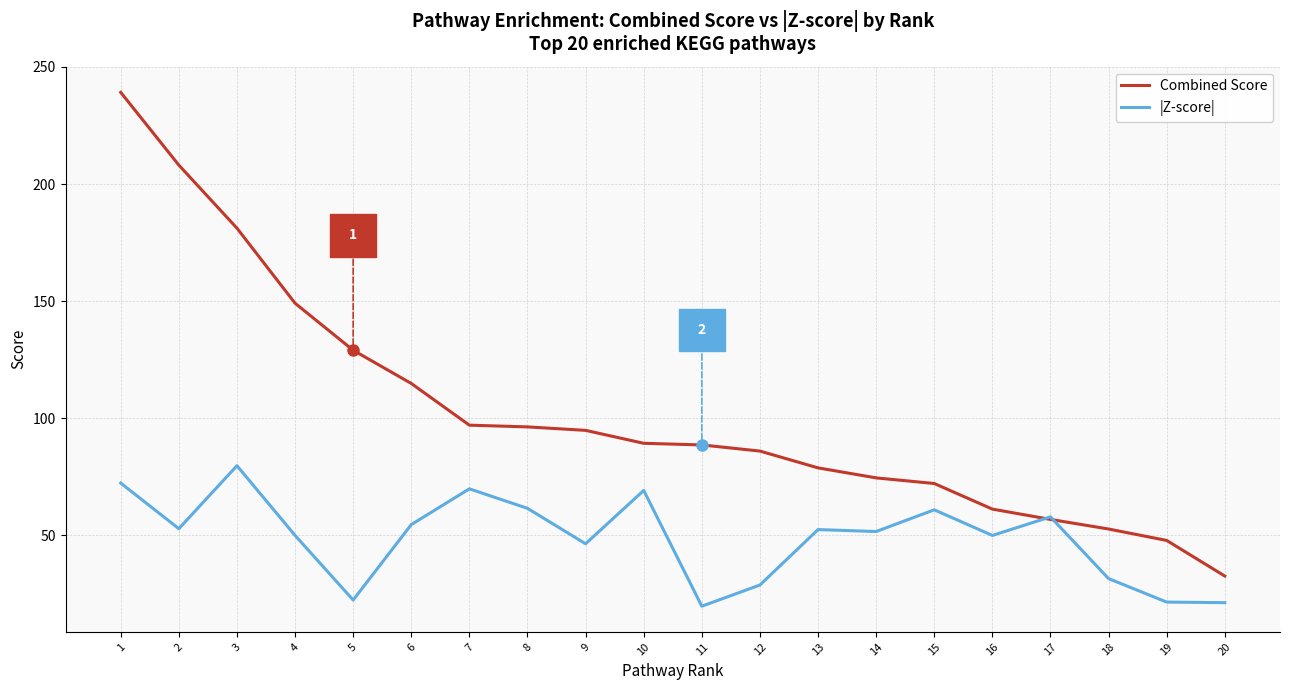

Which series has the largest total across all categories?

Combined Score